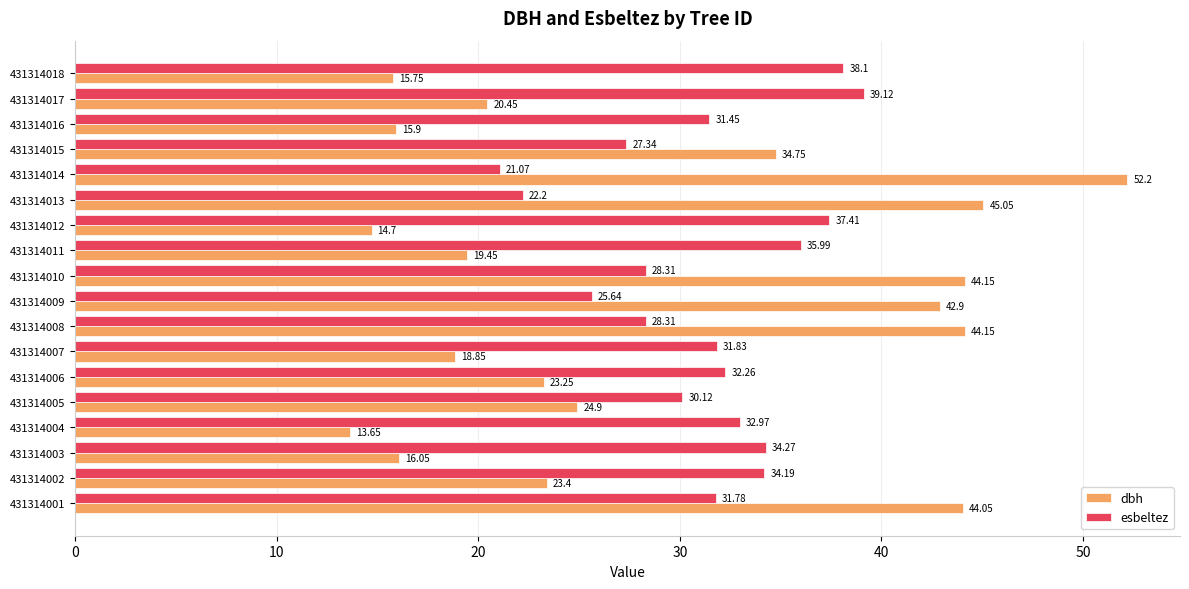

Which series has the widest spread of values?

dbh